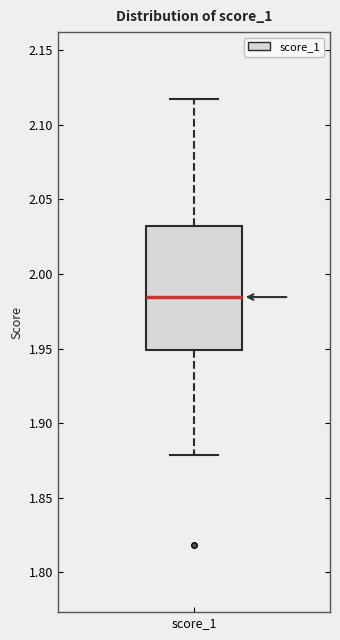

Read this box plot against the y-axis: the position of the median line, the range covered by the box, and the ends of both whiskers. The values are not printed on the chart, so give them approximately, as read against the axis.

median 1.985, box 1.950 to 2.030, whiskers 1.880 to 2.115